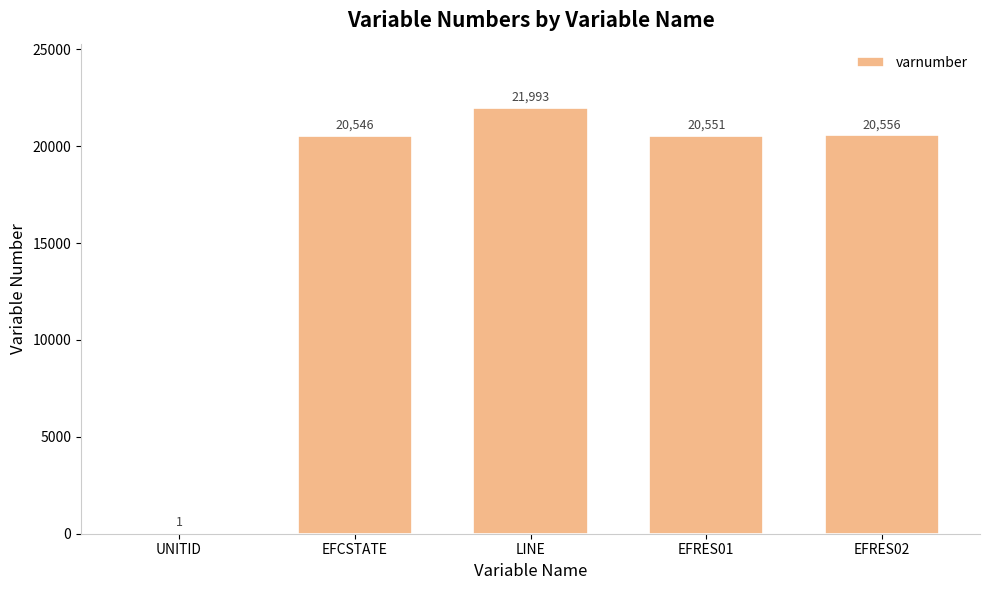

Count the number of categories in the chart.

5